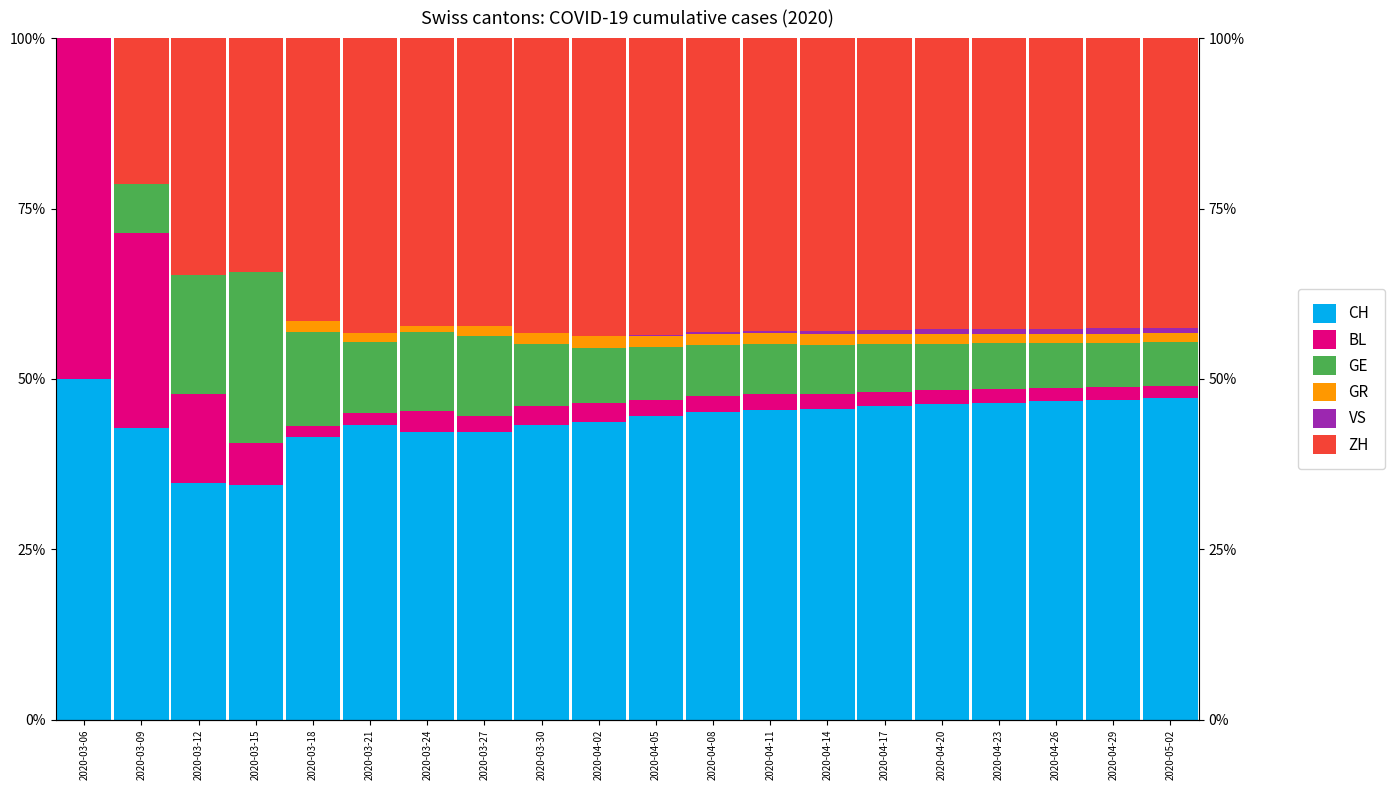

True or false: GE has a value of 6.6 at 2020-04-26.

True